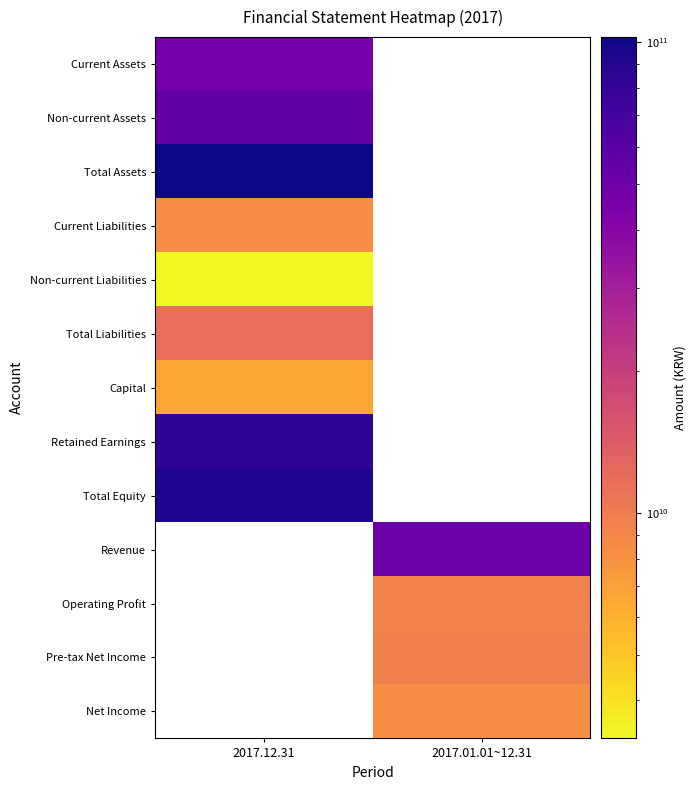

What is the greatest value displayed?

102521017677.0